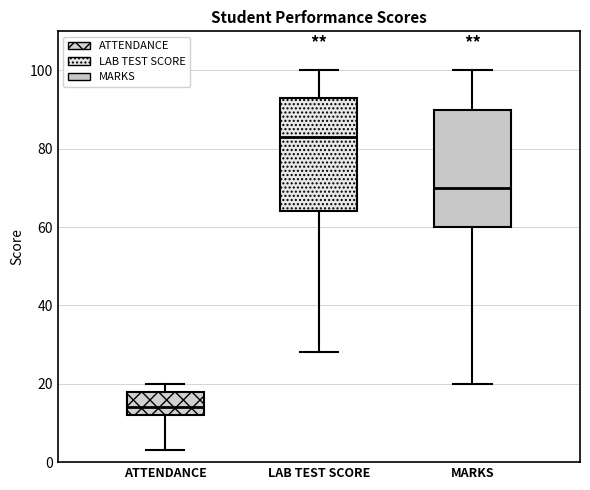

Which box has the lowest median line?

ATTENDANCE